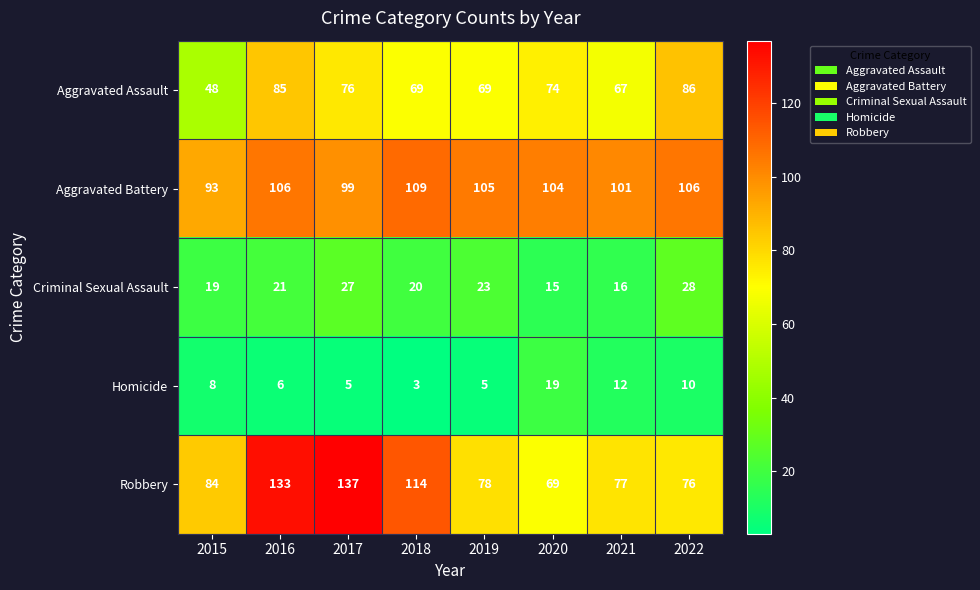

Where does the Aggravated Battery series first go above 105?

2016